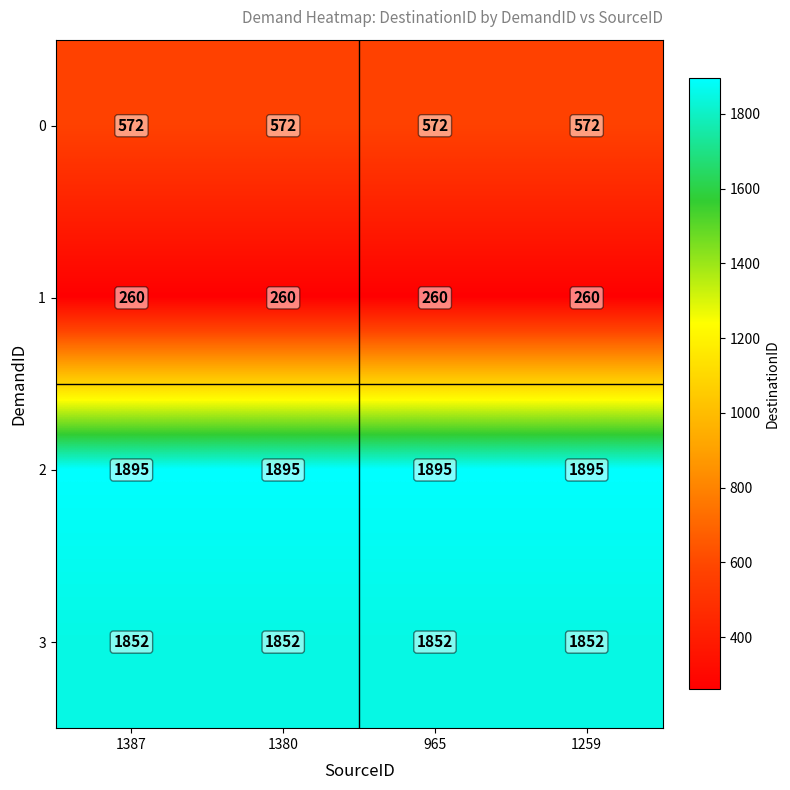

What is the smallest value displayed?

260